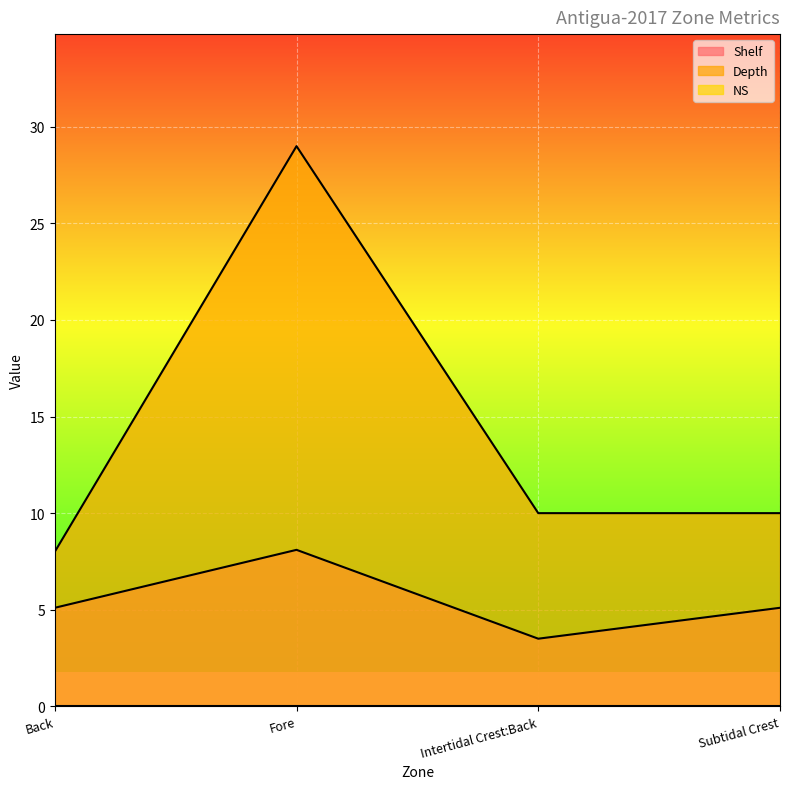

Reading right to left, transcribe all the data shown in this chart.

Shelf: Subtidal Crest=5.1	Intertidal Crest:Back=3.5	Fore=8.1	Back=5.1
Depth: Subtidal Crest=10.0	Intertidal Crest:Back=10.0	Fore=29.0	Back=8.0